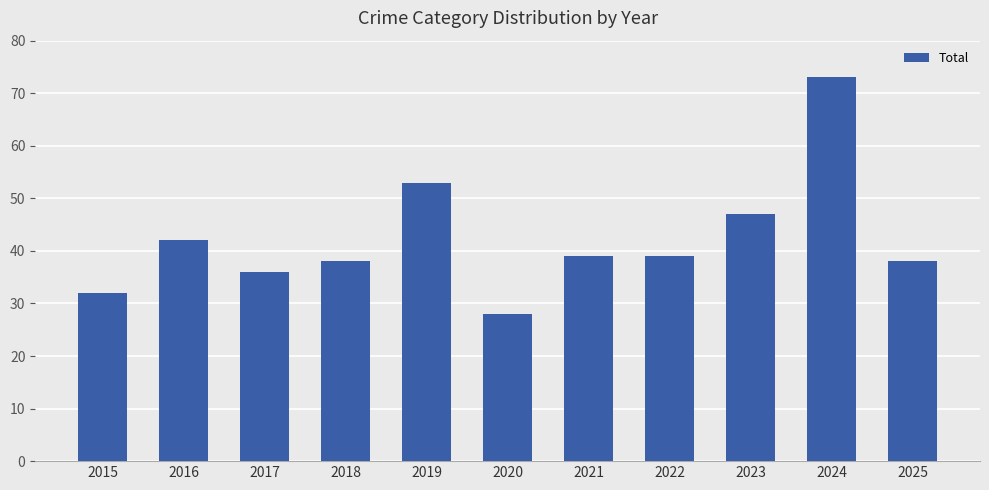

What is the sum of all values?

465